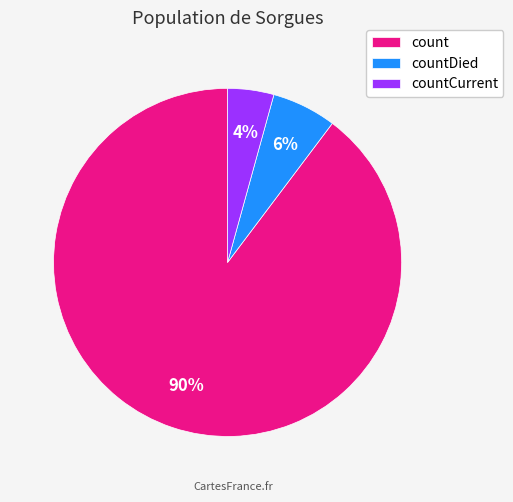

Do count and countDied together represent more than half of the pie?

Yes